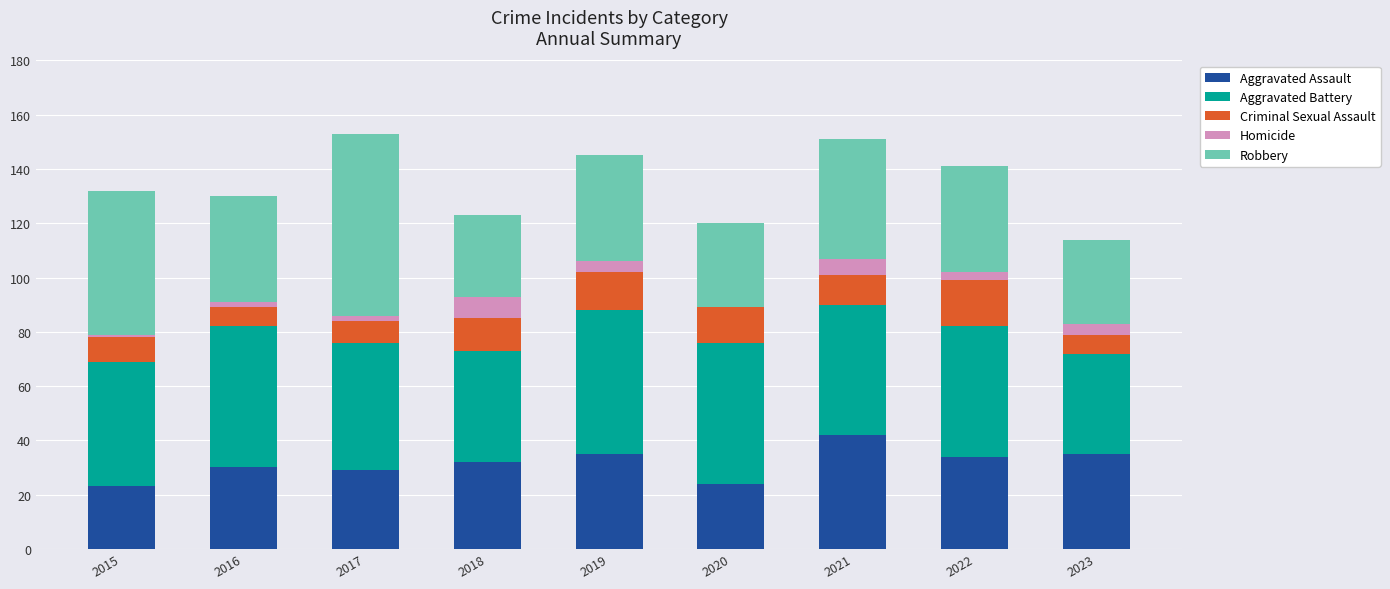

Which category has the highest value in the Aggravated Assault series?

2021